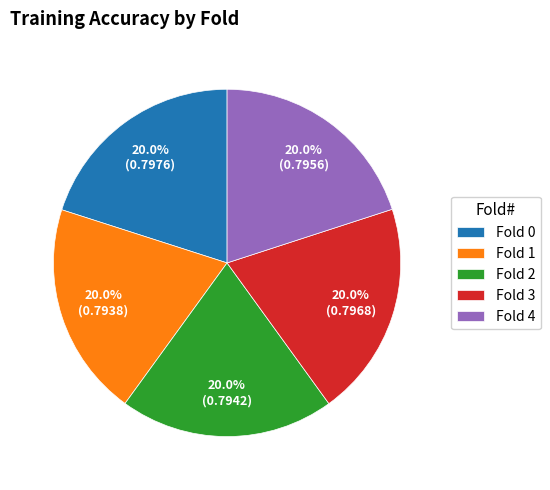

To the nearest percent, what percentage of the pie is Fold 2?

20%